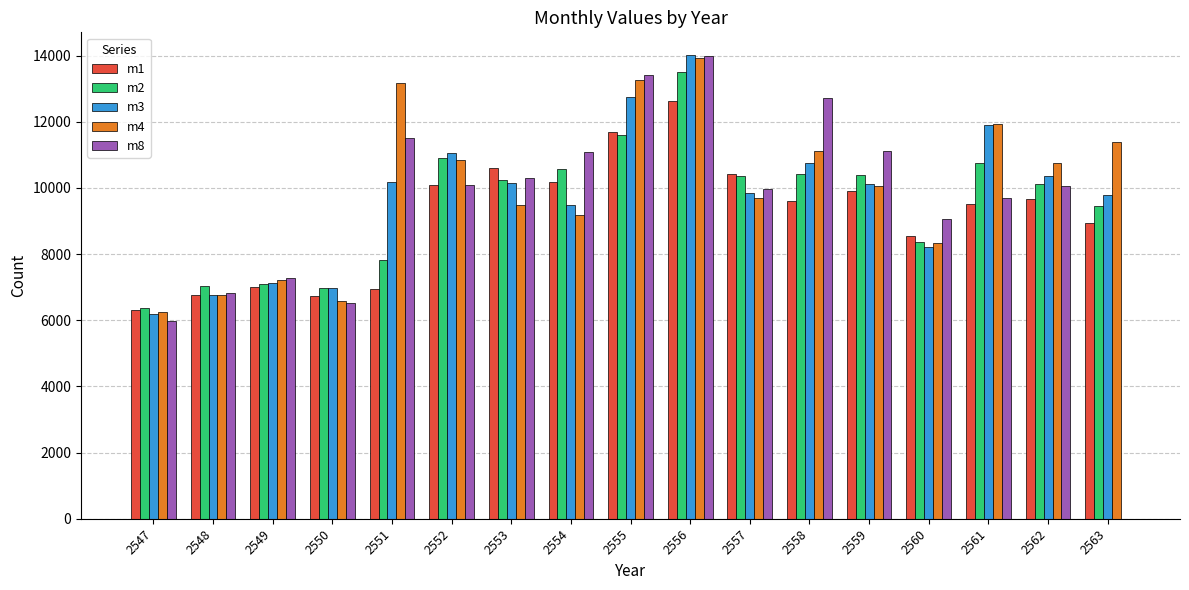

The m4 series shows 10767 at 2562. True or false?

True